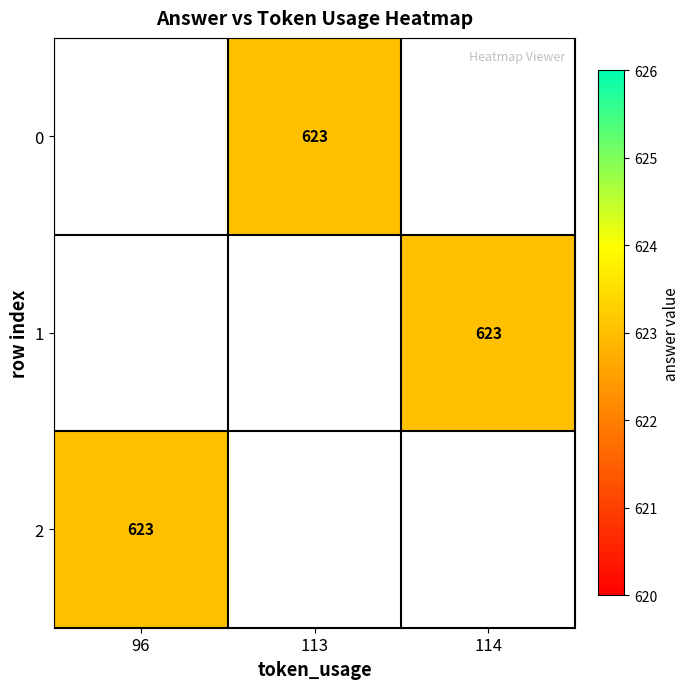

Which category has the highest value across all series?

113